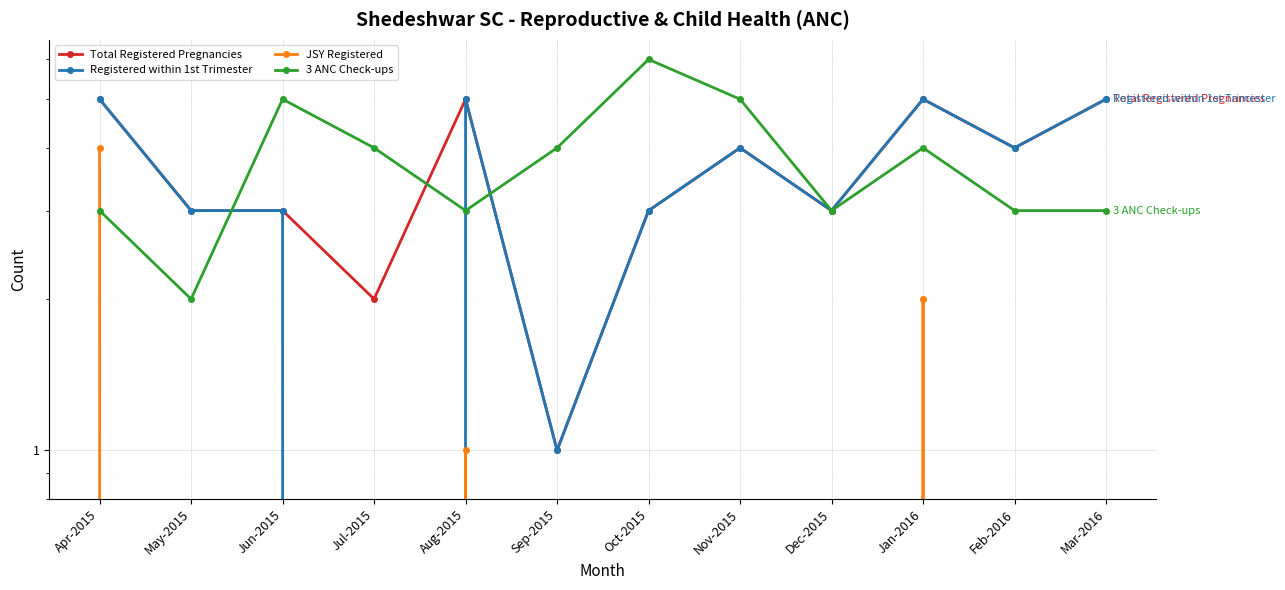

Count the number of categories in the chart.

12